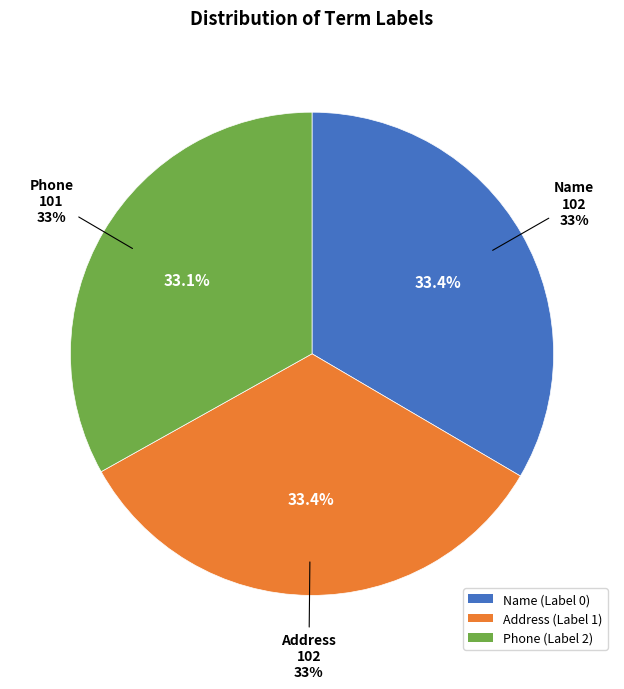

To the nearest percent, what percentage of the pie is Phone (Label 2)?

33%